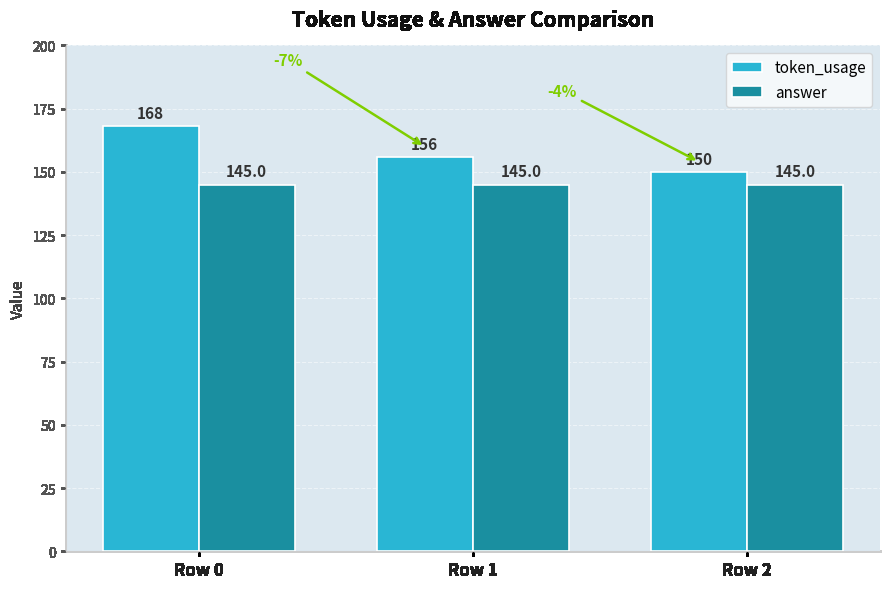

Does the chart contain any negative values?

No